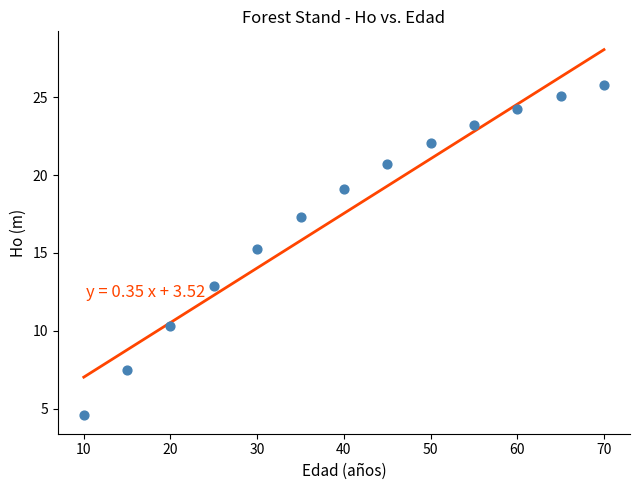

What is the range of Y values (max minus min)?

21.2